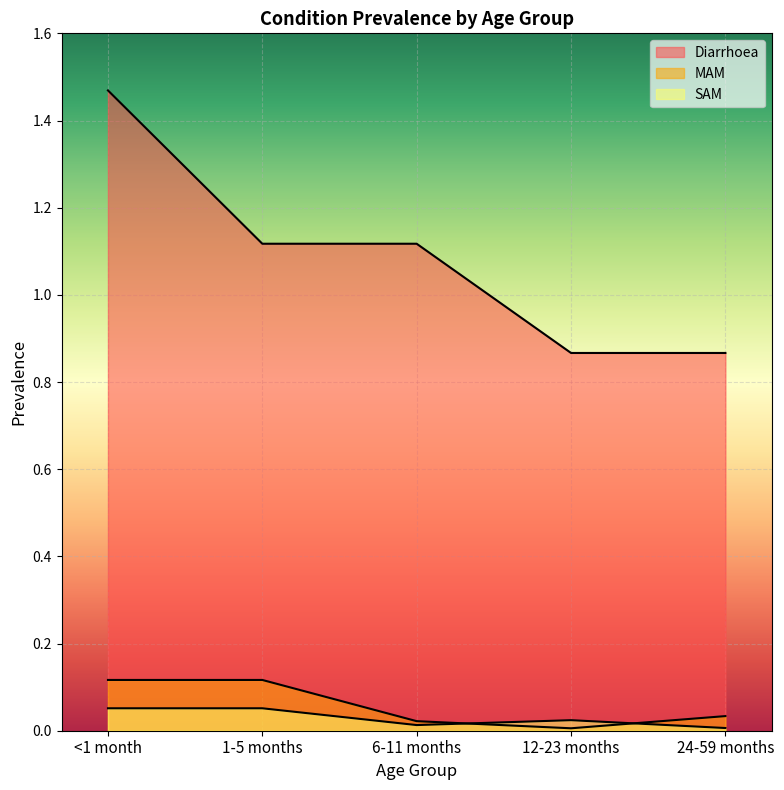

Which series has the widest spread of values?

Diarrhoea